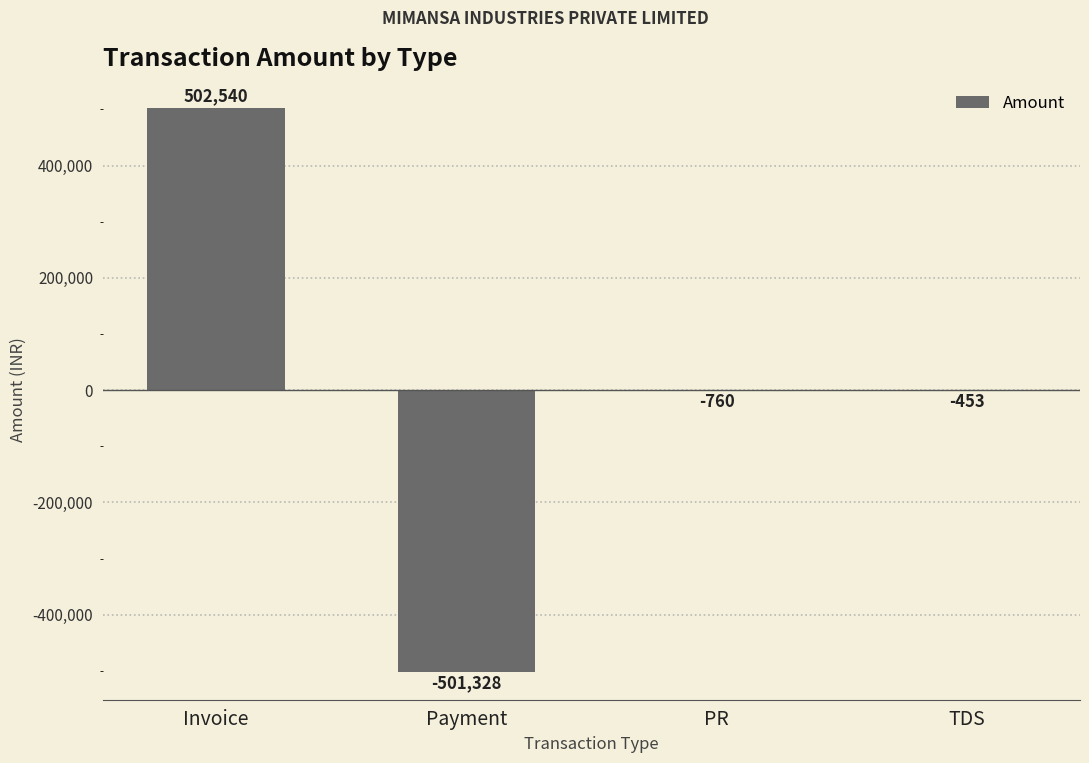

Is it true that the value at PR is -759.7?

True